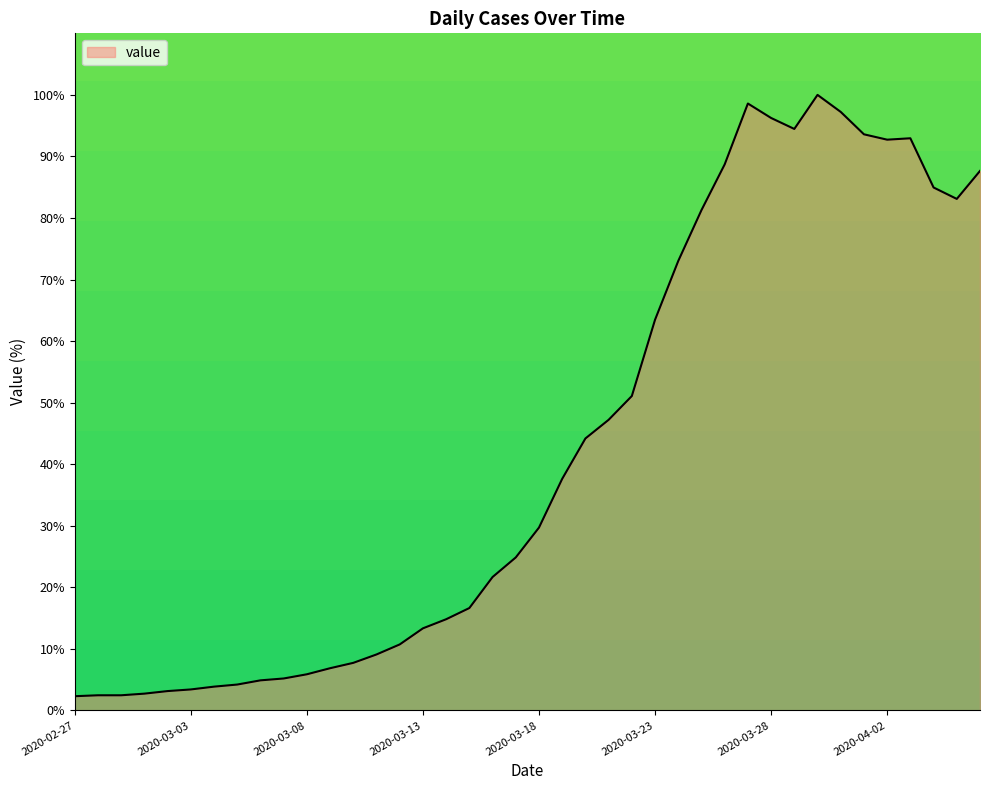

What is the minimum value shown in the chart?

2.3